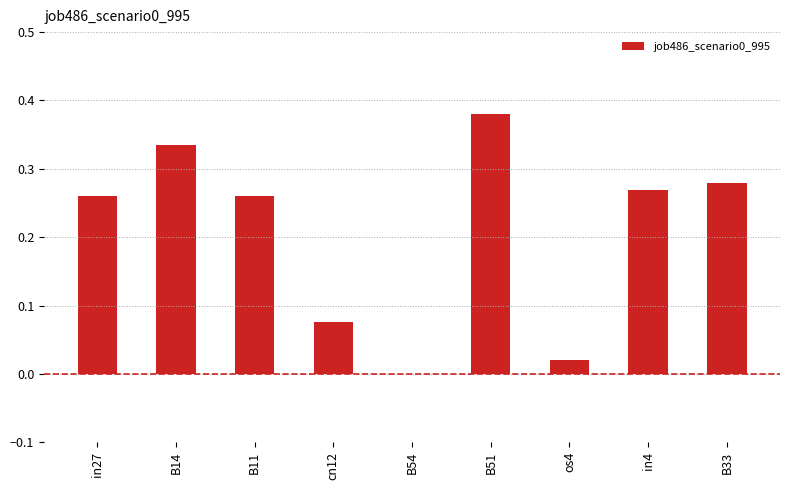

What is the change in value from B51 to os4?

-0.4